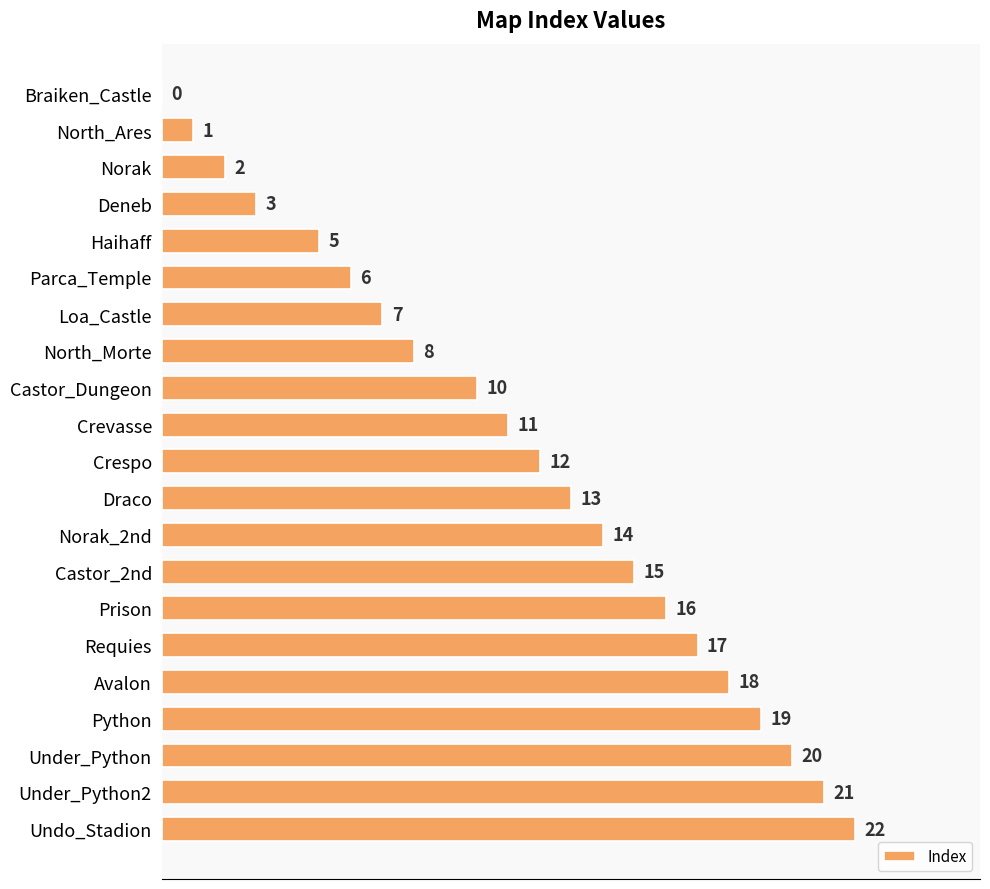

What is the change in value from North_Ares to Castor_2nd?

+14